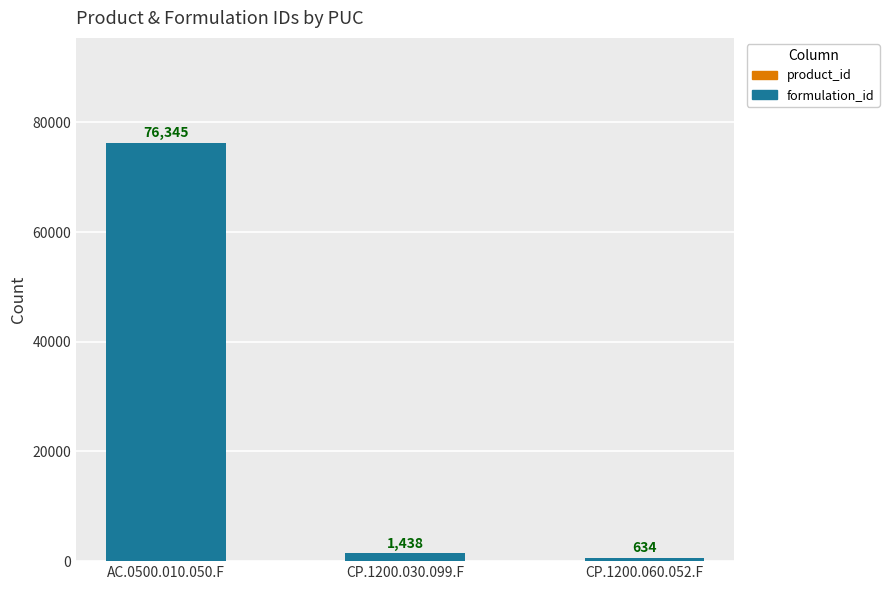

What is the value of the product_id bar at the 1st from the left?

76303